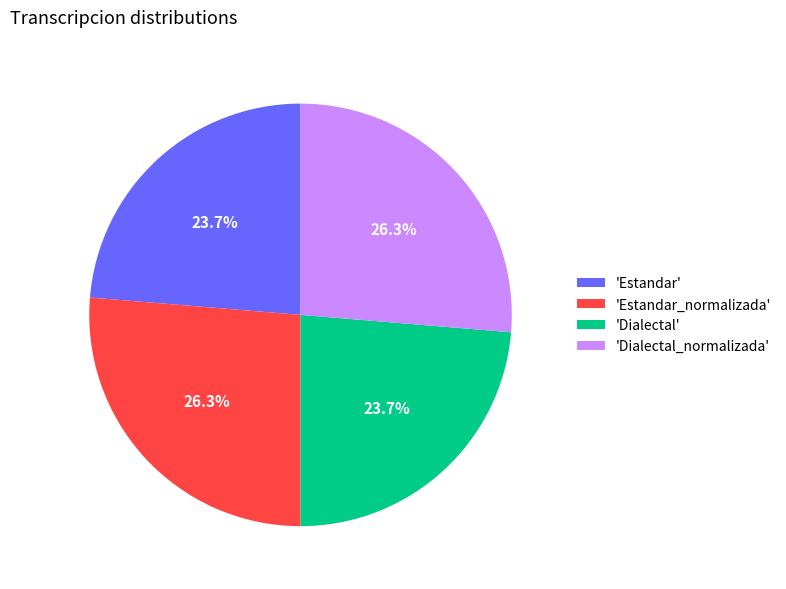

Does any single category account for the majority?

No